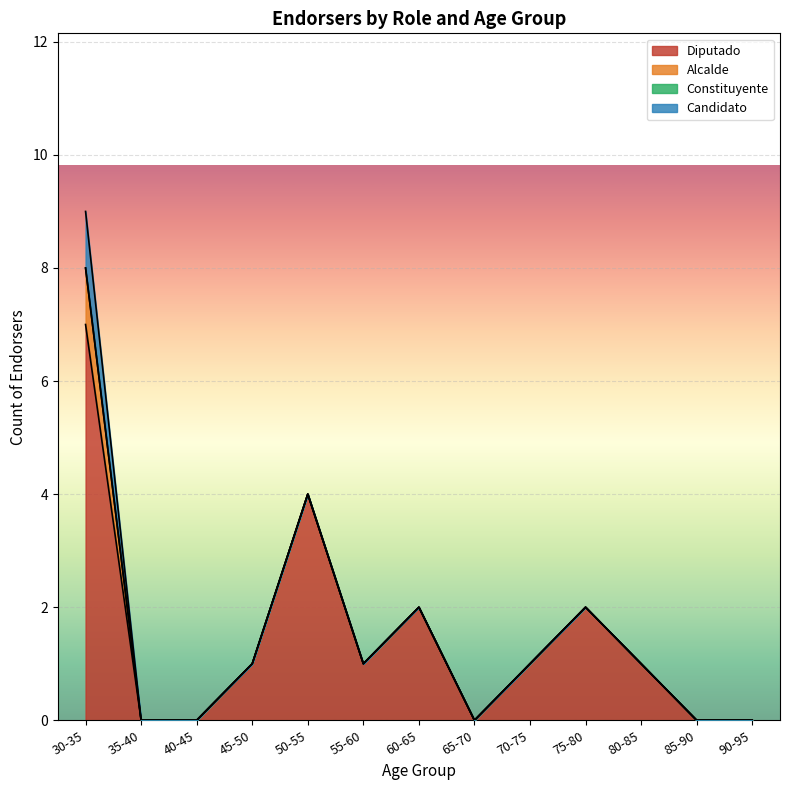

What position from the right is 50-55?

9